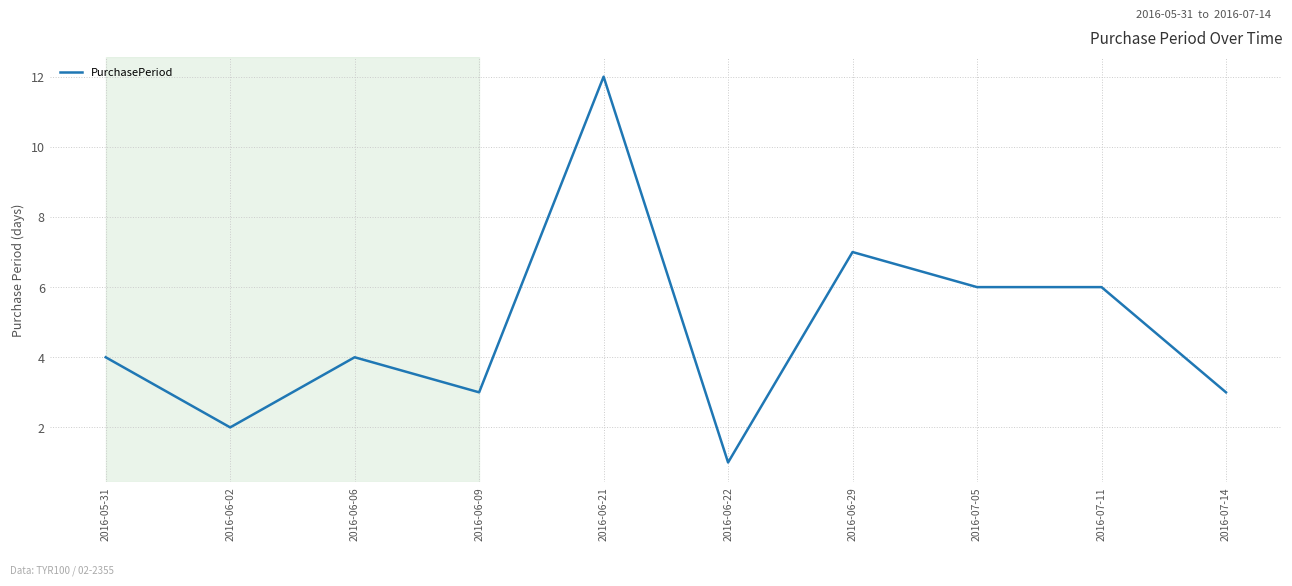

Between 2016-06-02 and 2016-06-22, which is larger?

2016-06-02